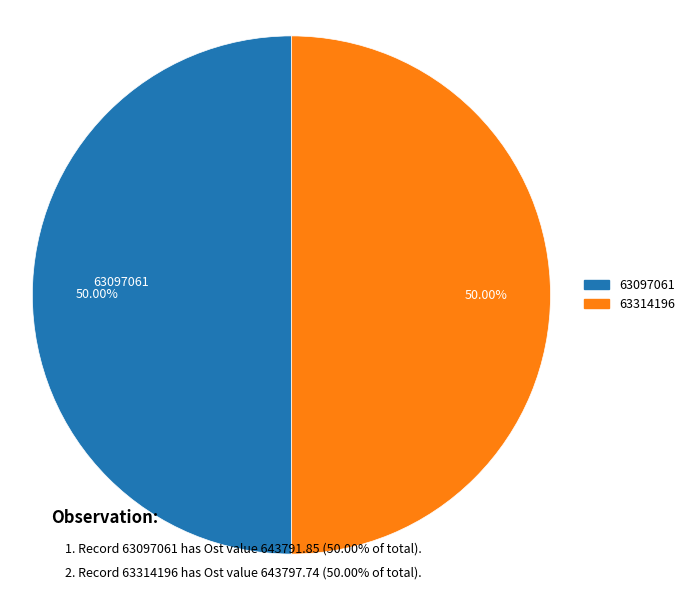

Approximately how many times larger is the value at 63097061 compared to 63314196?

1.0